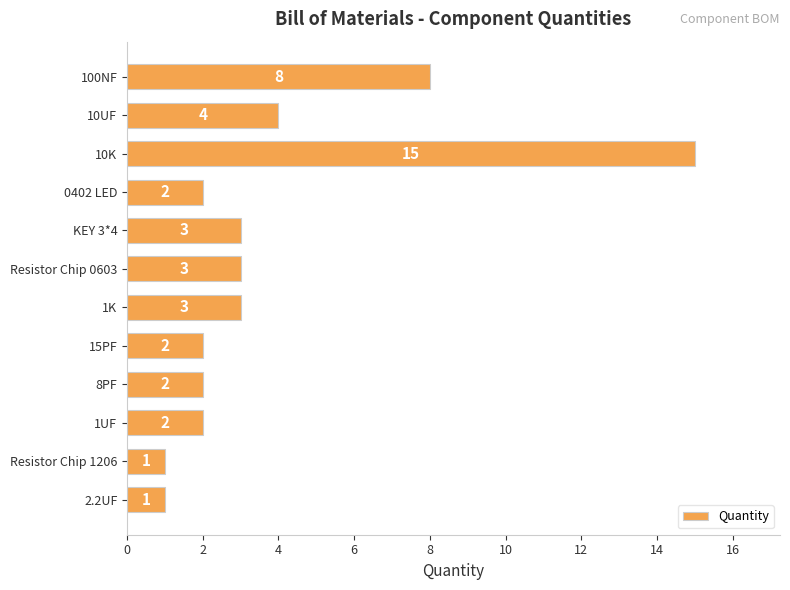

Approximately how many times larger is the value at 15PF compared to 0402 LED?

1.0